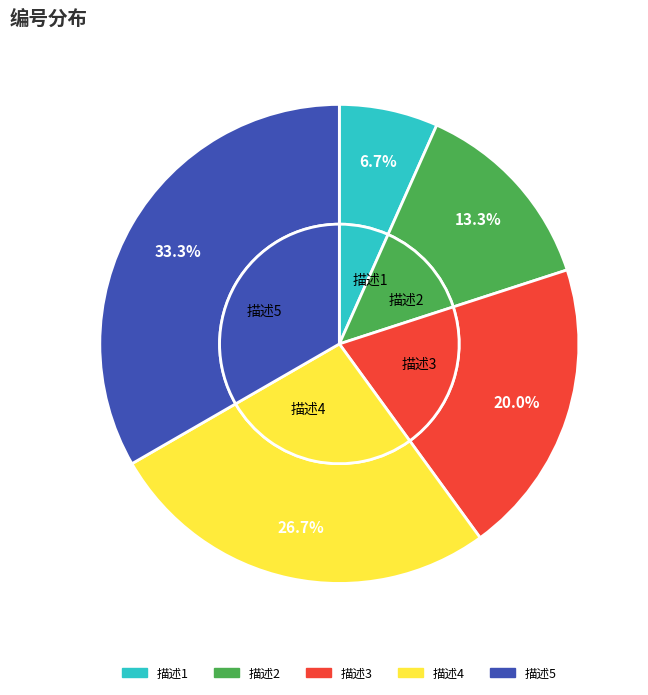

Which has a higher value, 描述3 or 描述5?

描述5